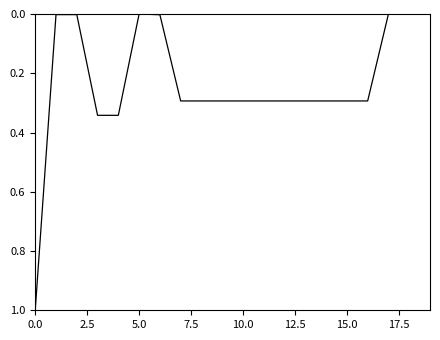

What is the difference between the maximum and minimum values?

1.0